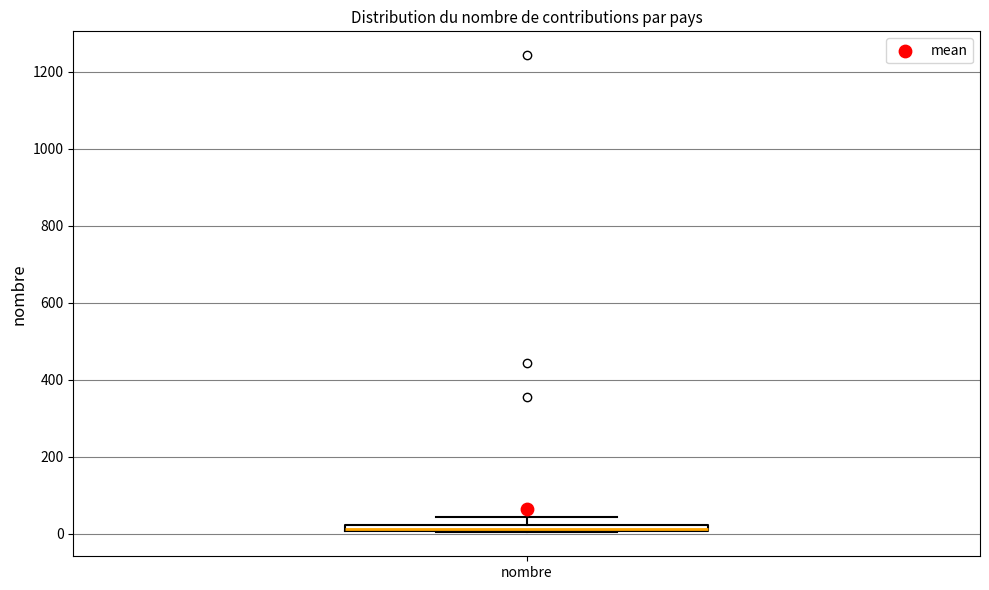

Where does the upper whisker of the box for nombre end on the y-axis? The values are not printed on the chart, so give them approximately, as read against the axis.

40